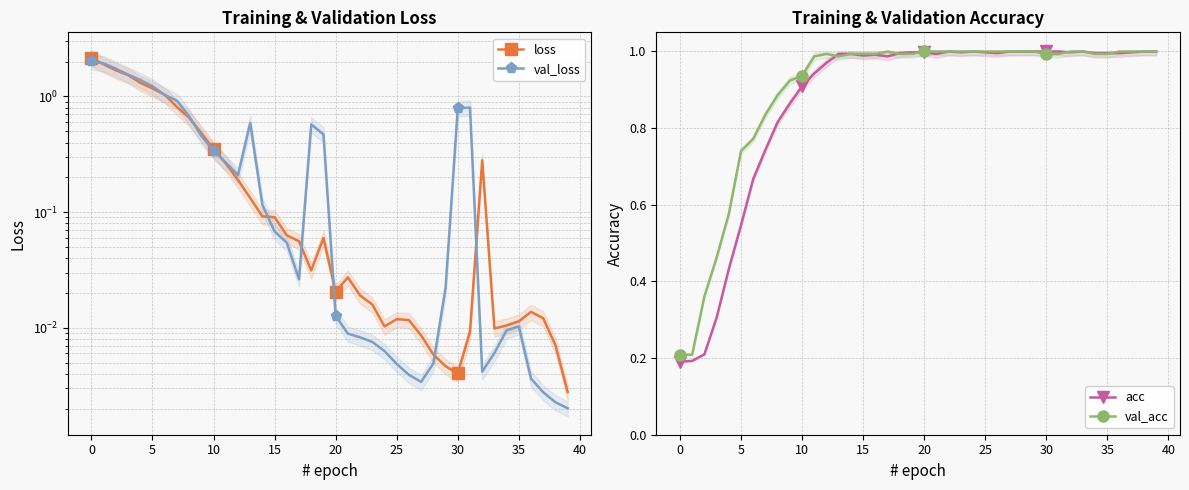

What is the total value across all series at 18?

2.6